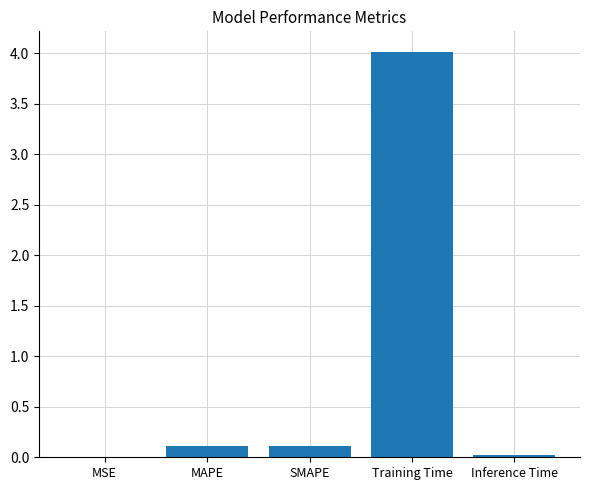

What is the change in value from MSE to Training Time?

+4.0